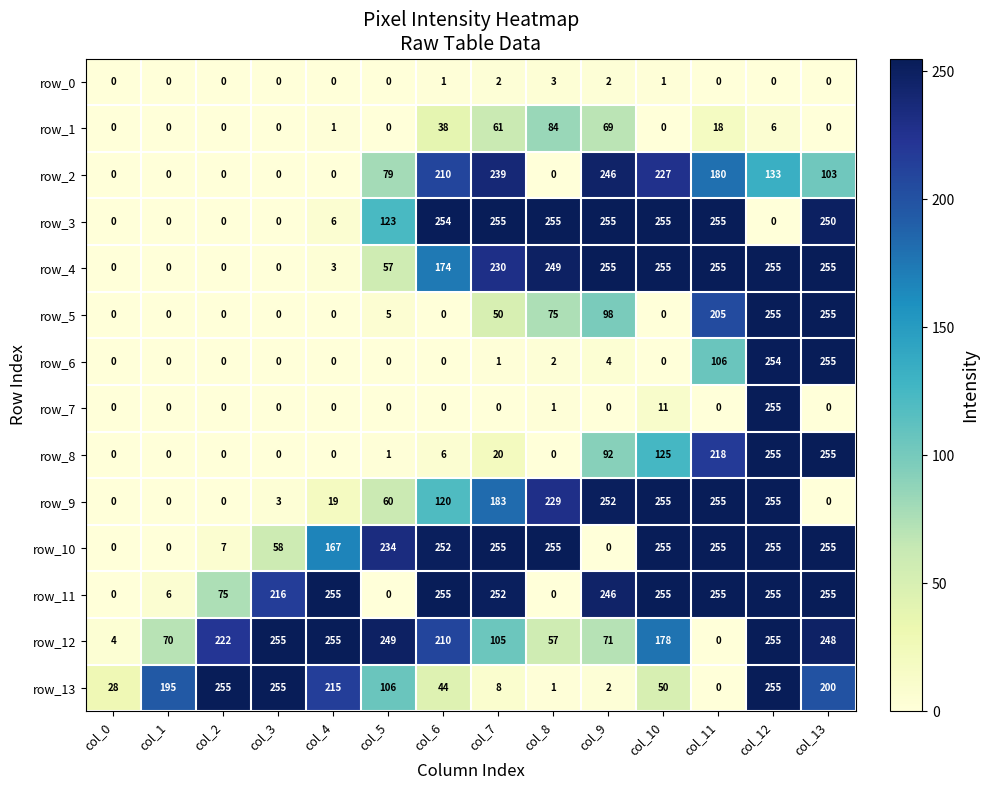

Read the row_13 value at col_0, to the nearest 5.

30